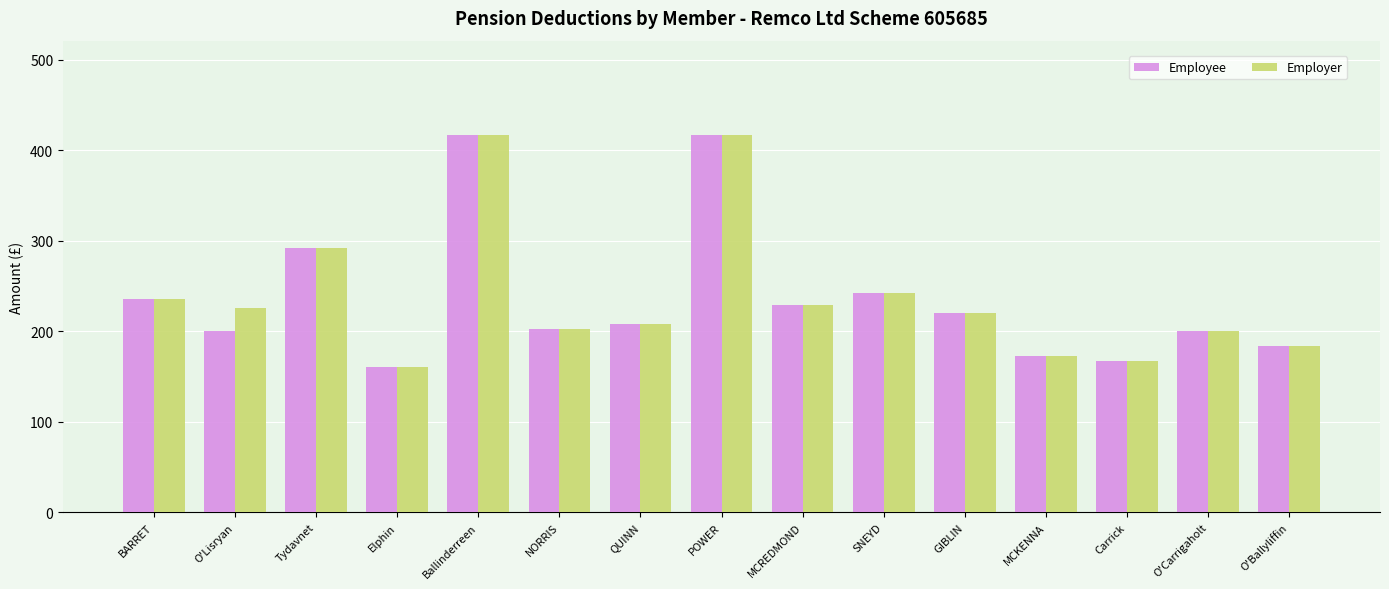

What position from the right is O'Lisryan?

14